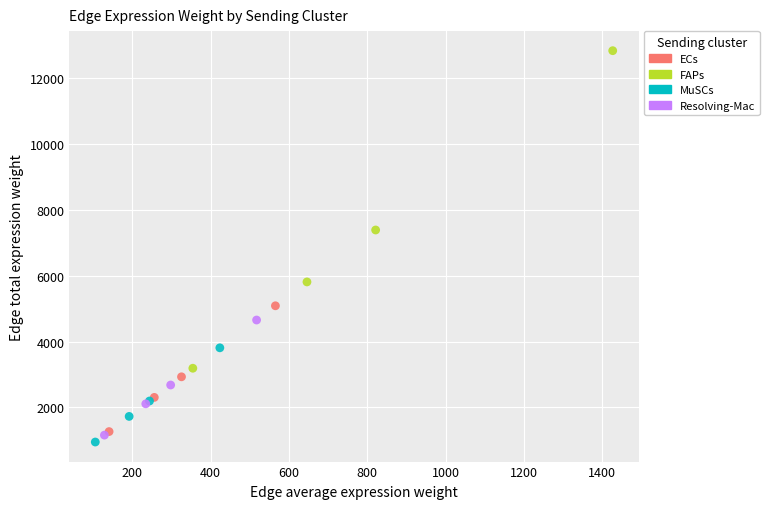

Which series reaches the maximum Y coordinate?

FAPs